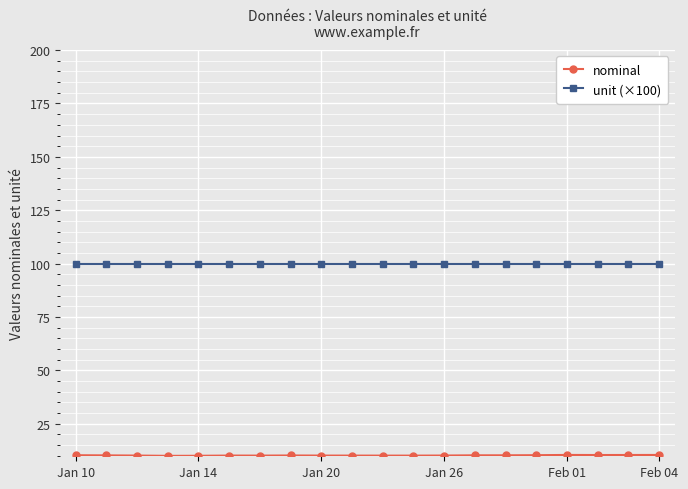

What is the value of the unit (×100) point at the 12th from the left?

100.0